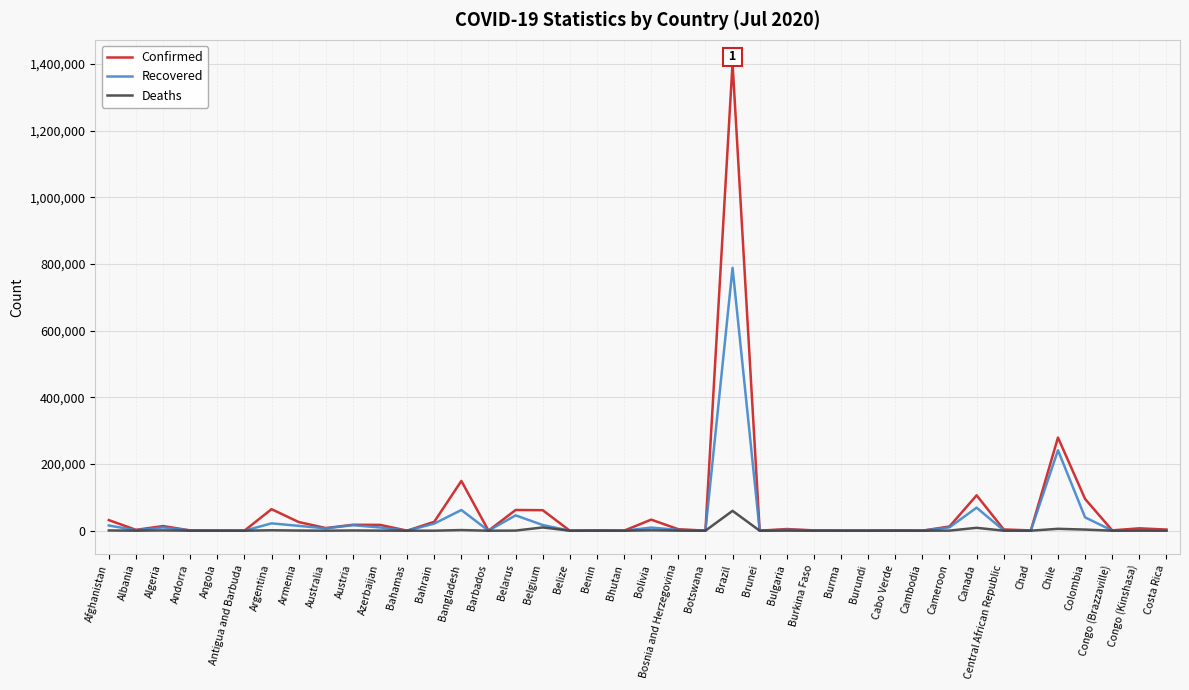

Where is Confirmed nearest to the value 701032?

Chile